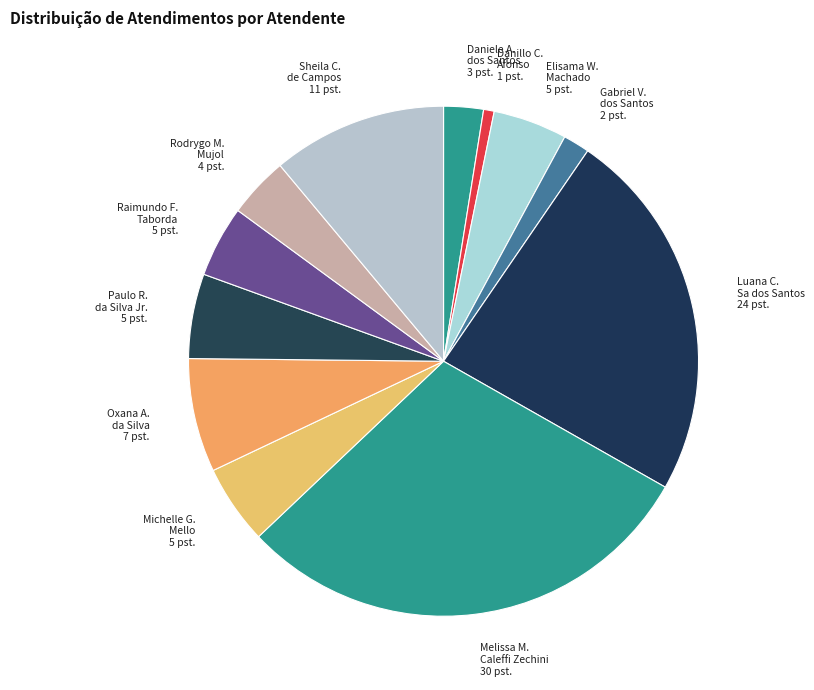

Between Paulo R. da Silva Jr. and Daniele A. dos Santos, which is larger?

Paulo R. da Silva Jr.